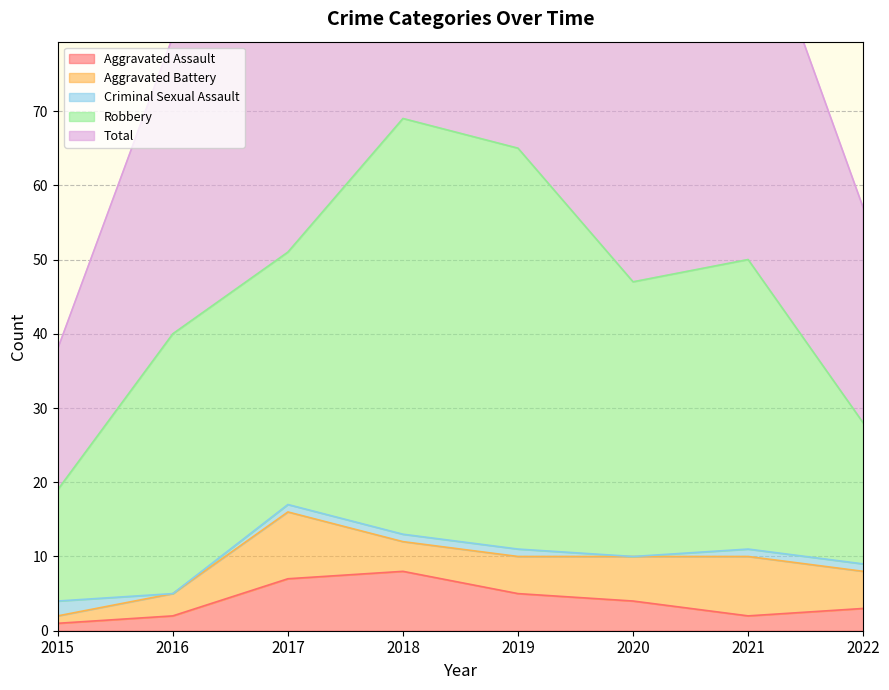

Where do Aggravated Battery and Aggravated Assault first cross each other?

2017 and 2018